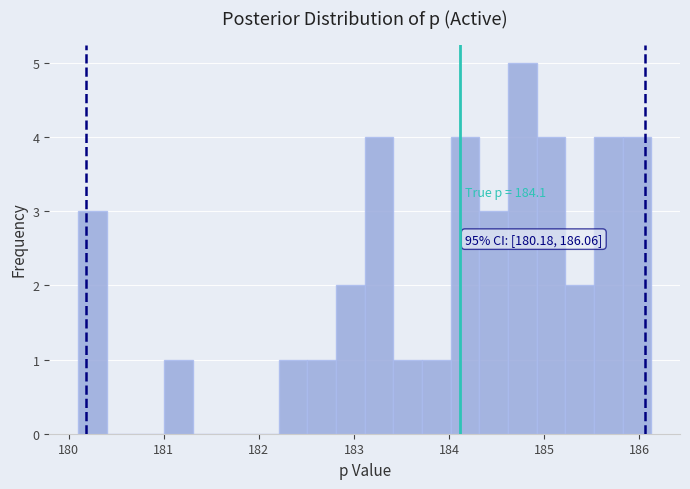

Around what value on the x-axis is the tallest bar? Give the approximate position of its centre, as read against the axis.

184.8